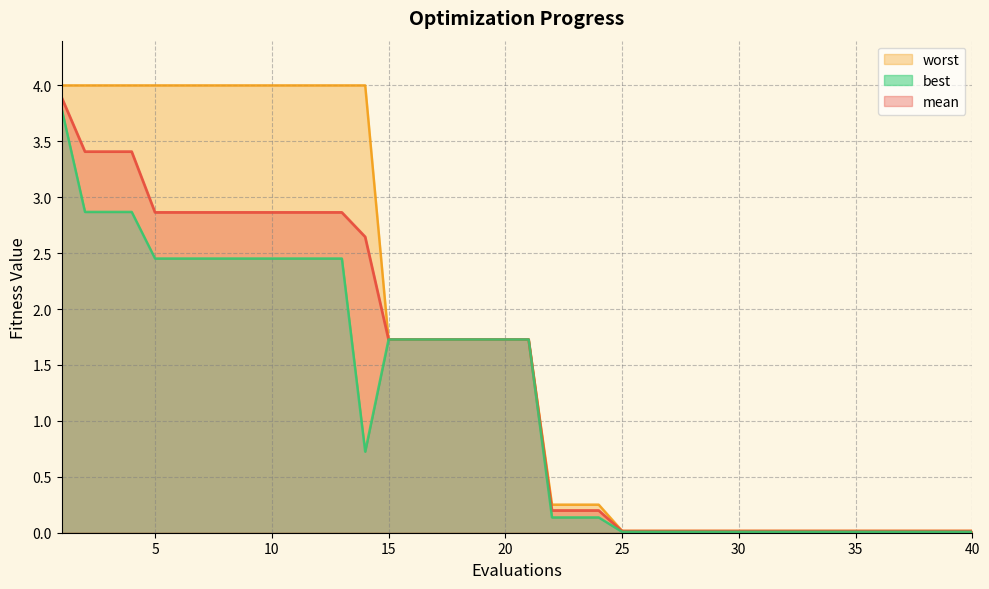

Which has a higher value, 23 or 40?

23